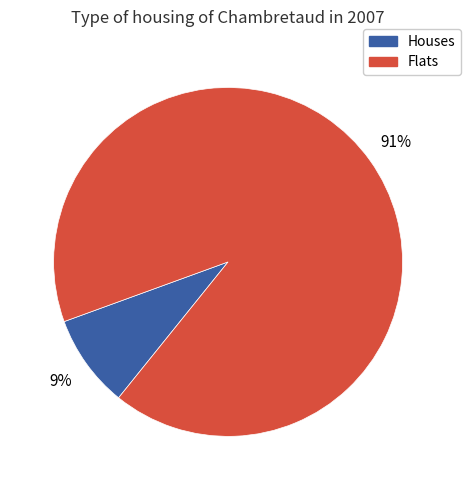

True or false: Flats accounts for 91% of the total.

True